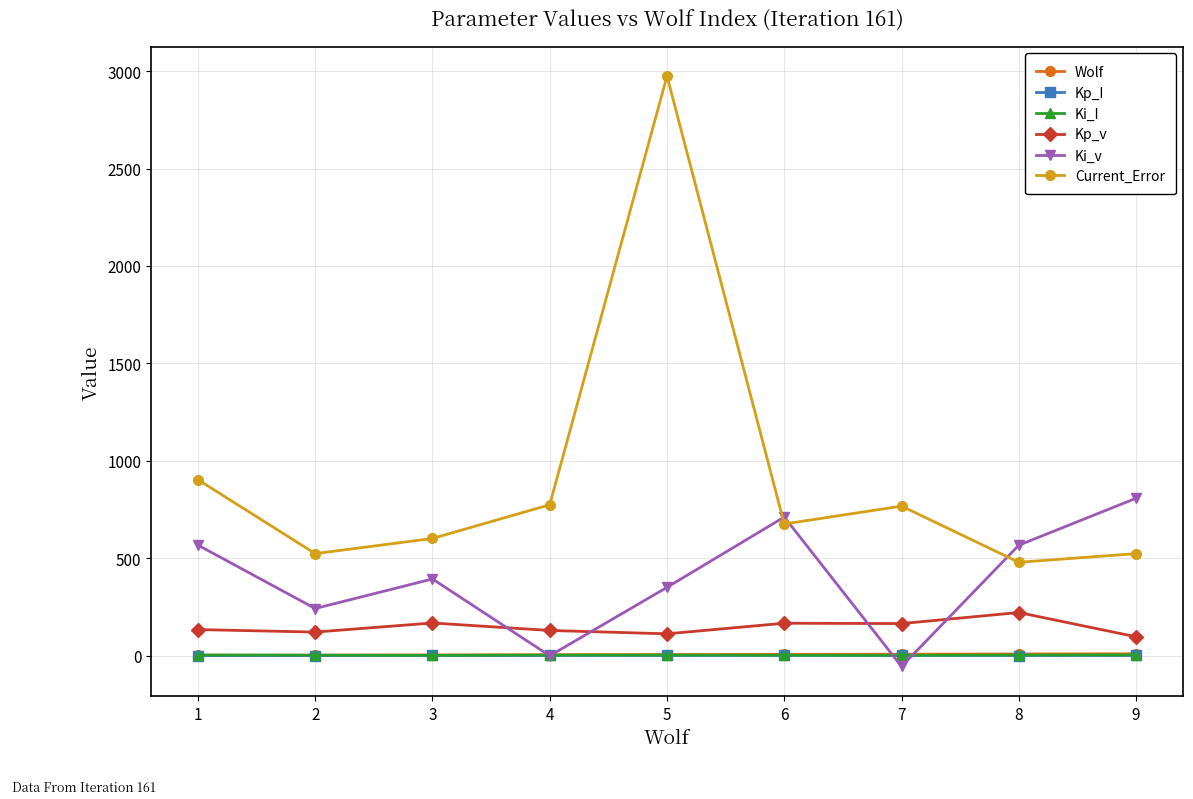

True or false: Kp_I and Kp_v intersect in this chart.

False